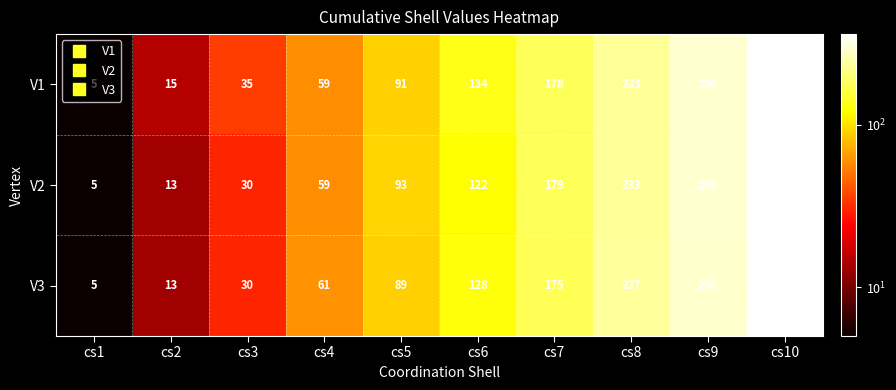

Is it true that V1 equals 35 at cs3?

True